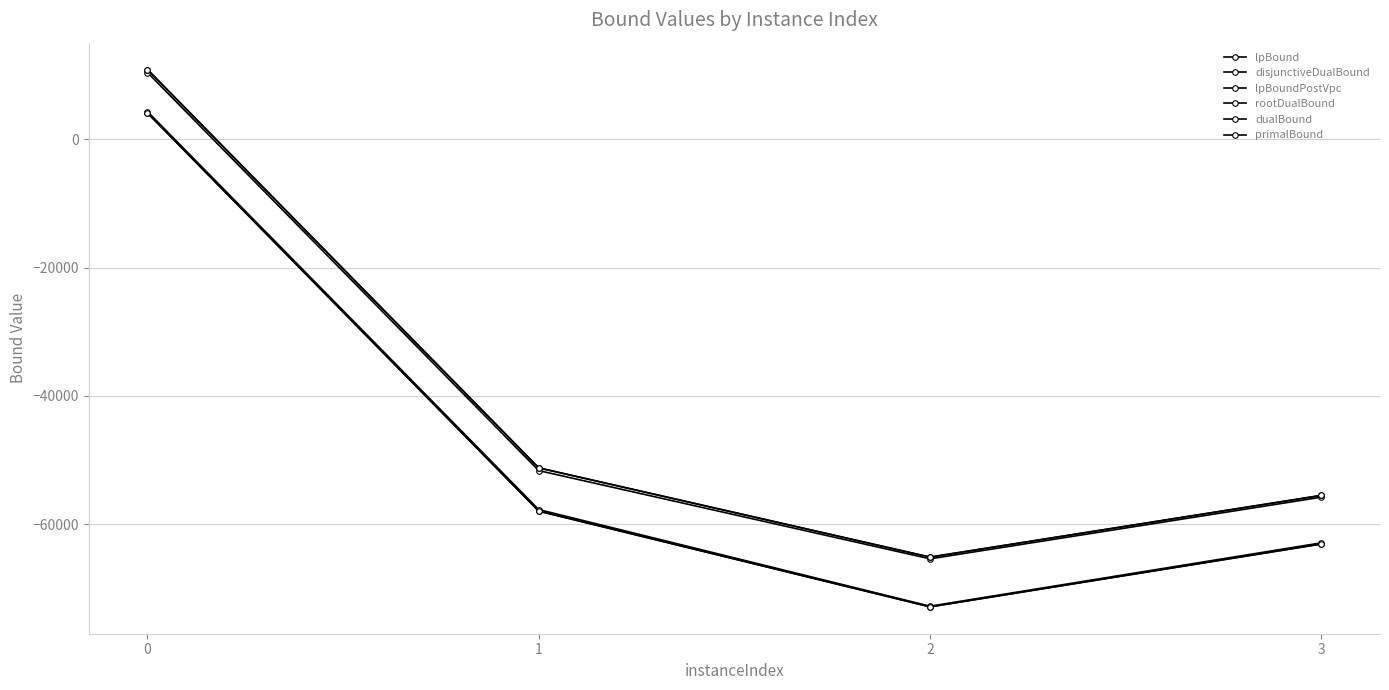

How many data points in disjunctiveDualBound are less than -57727?

3